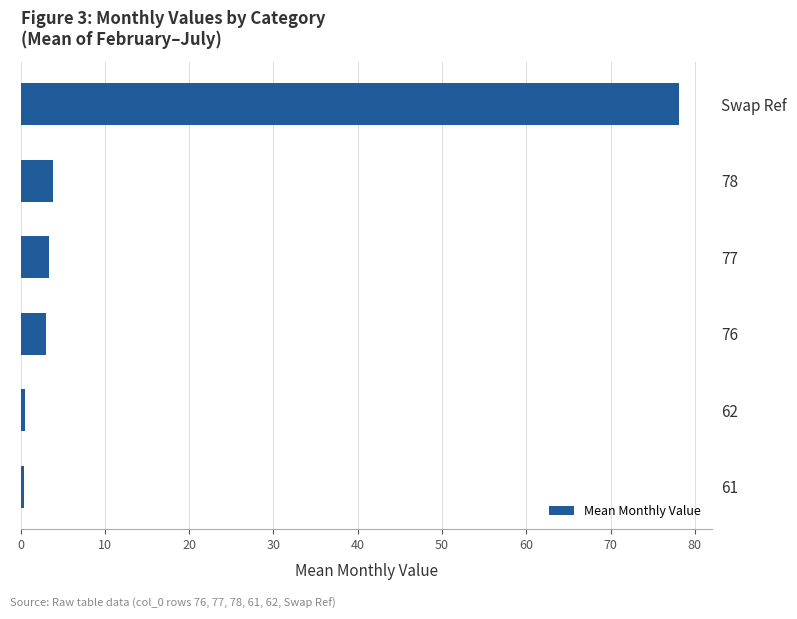

What is the smallest value displayed?

0.5